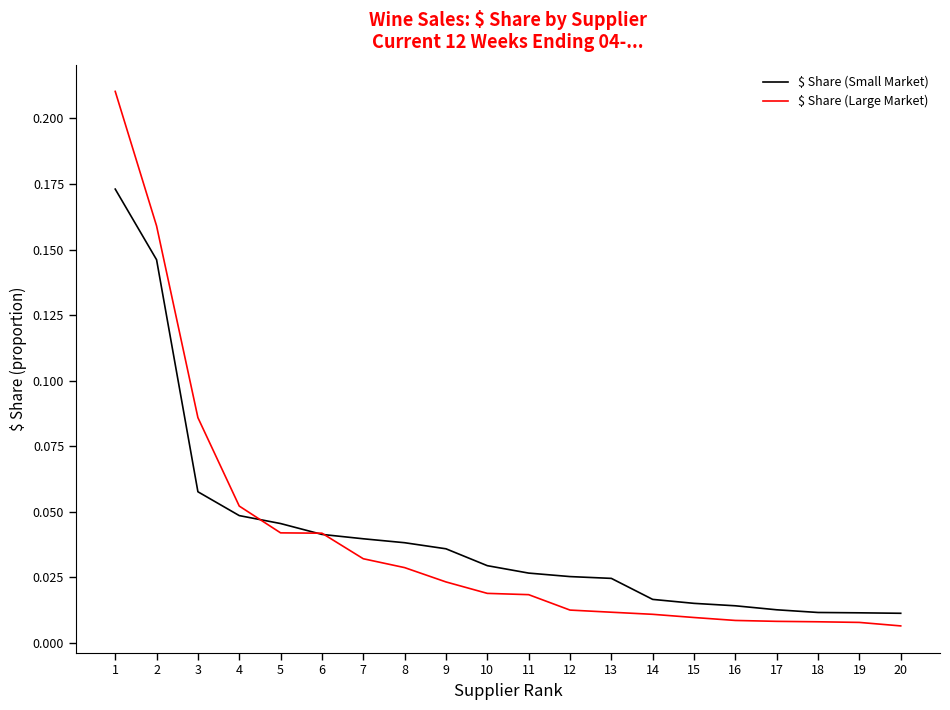

The $ Share (Small Market) series shows 0.1 at 1. True or false?

False